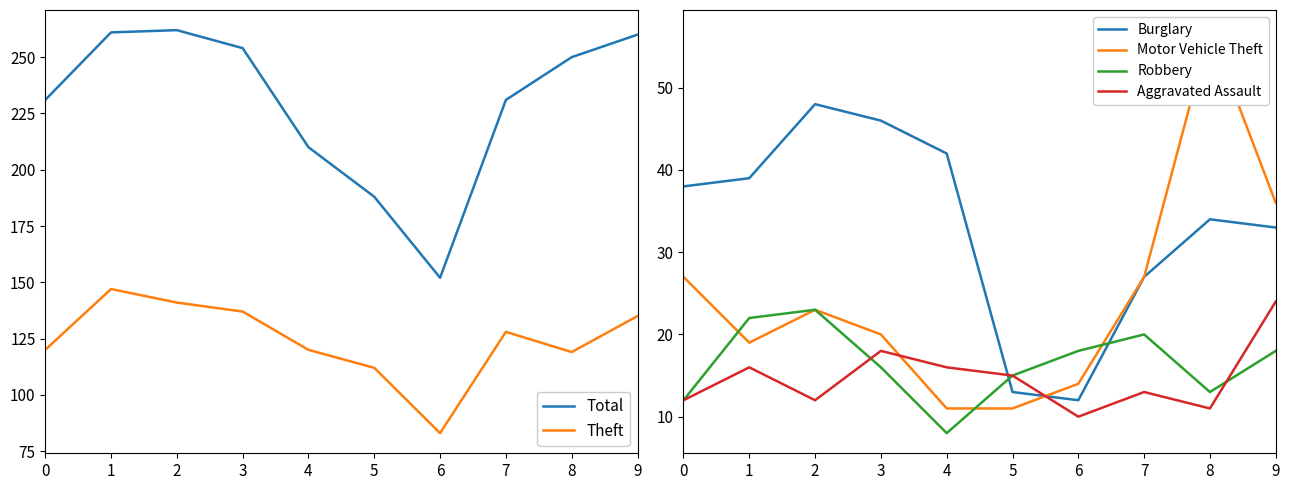

How many lines are shown in the chart?

6